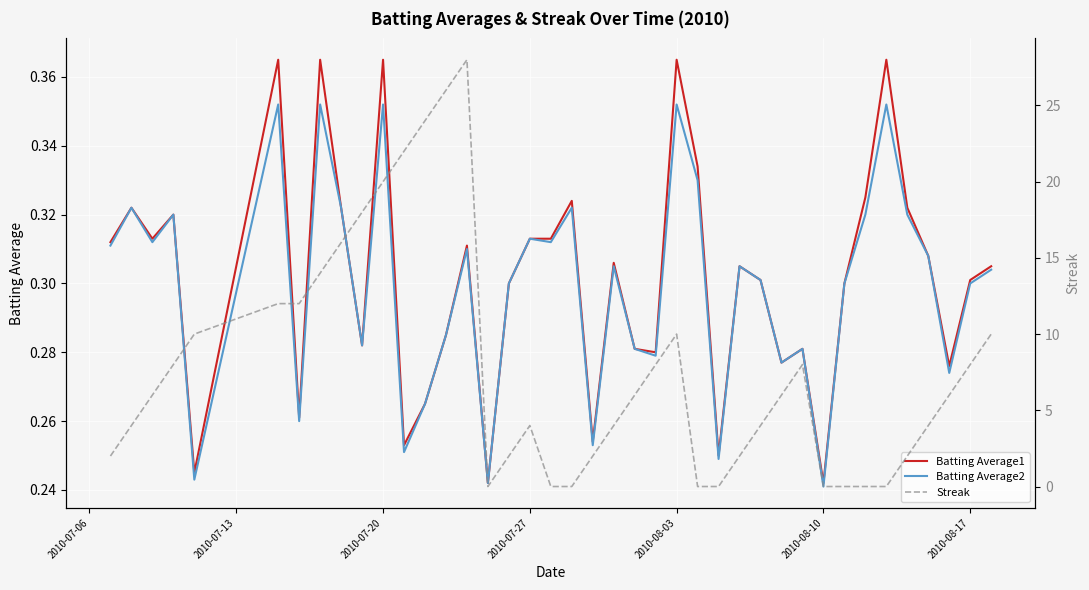

What is the lowest value of the Batting Average1 series?

0.2